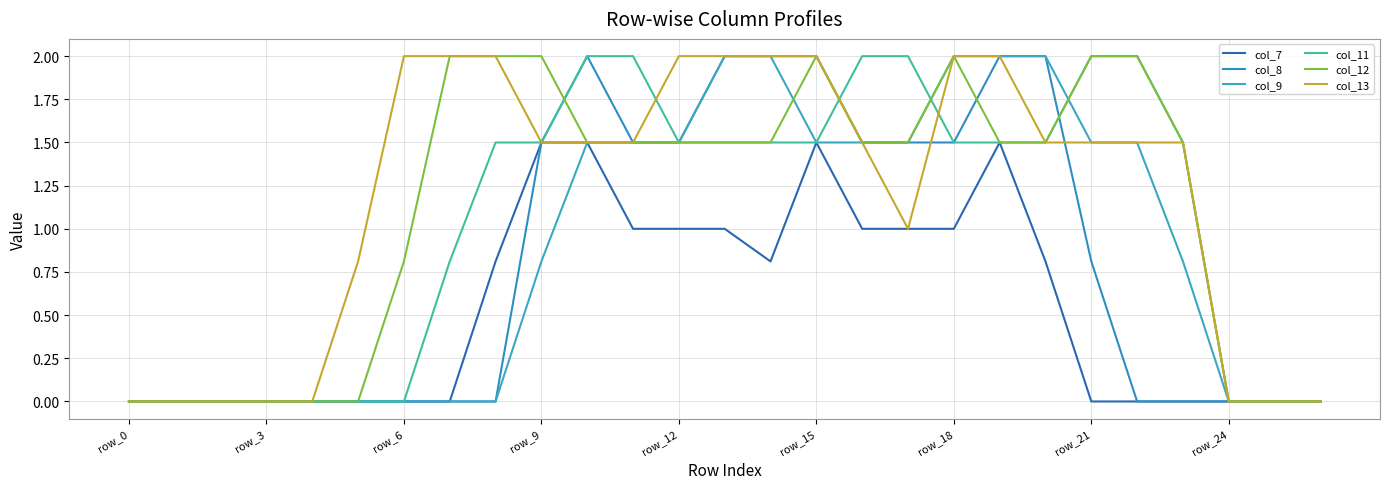

Is this an area chart (filled region under the line)?

No